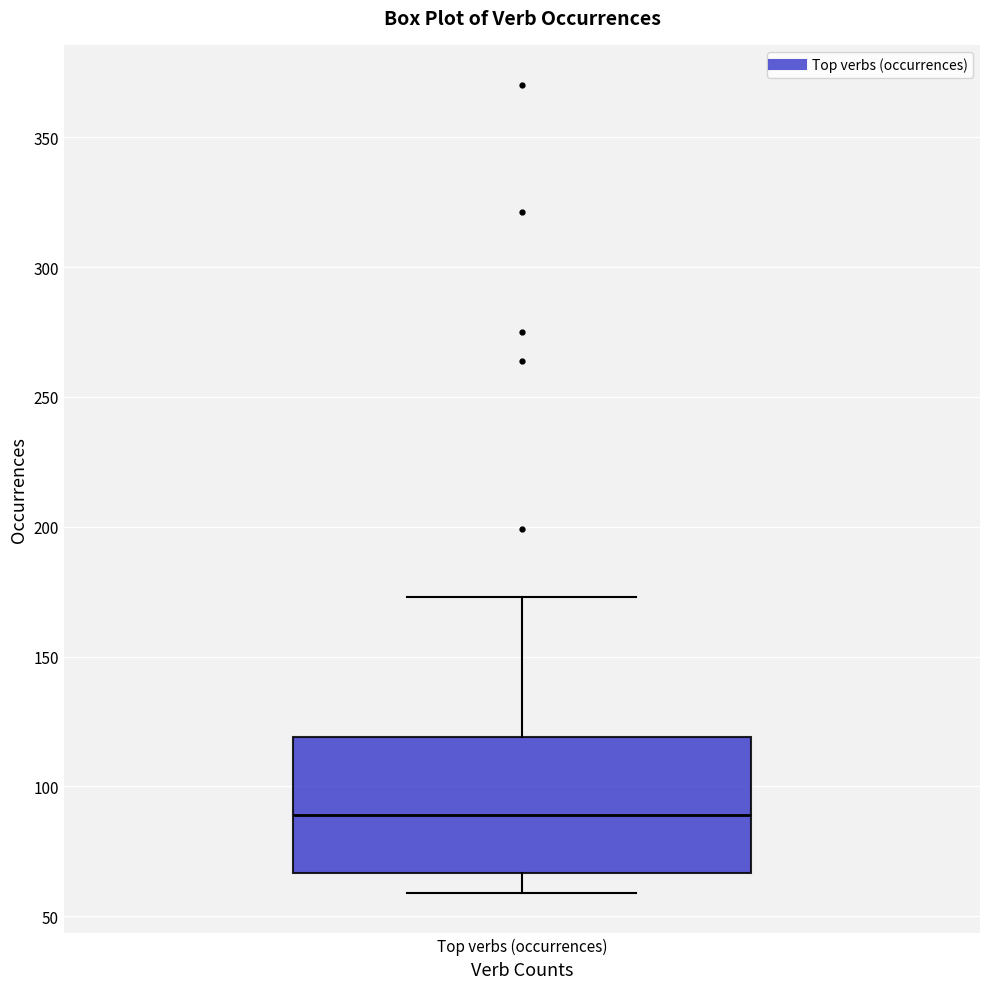

Transcribe this box plot: give where the median line is, the range the box spans, and where the two whiskers end, as read against the y-axis. The values are not printed on the chart, so give them approximately, as read against the axis.

median 90, box 65 to 120, whiskers 60 to 175